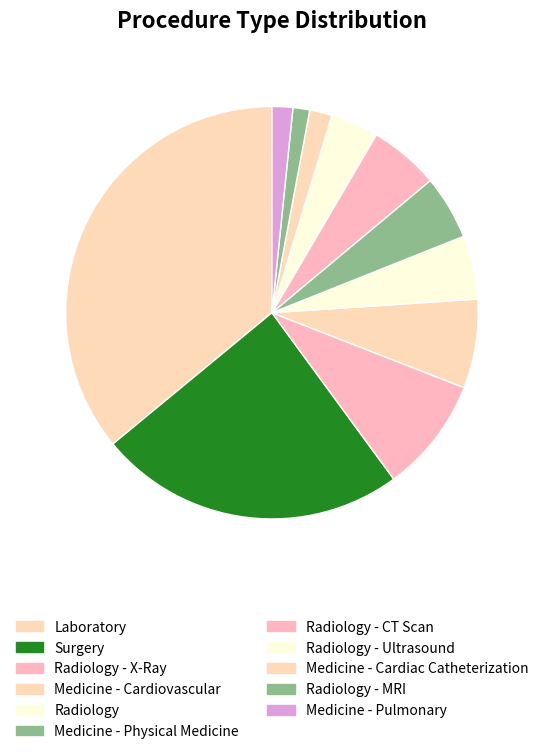

Which has a higher value, Medicine - Cardiac Catheterization or Medicine - Pulmonary?

Medicine - Cardiac Catheterization